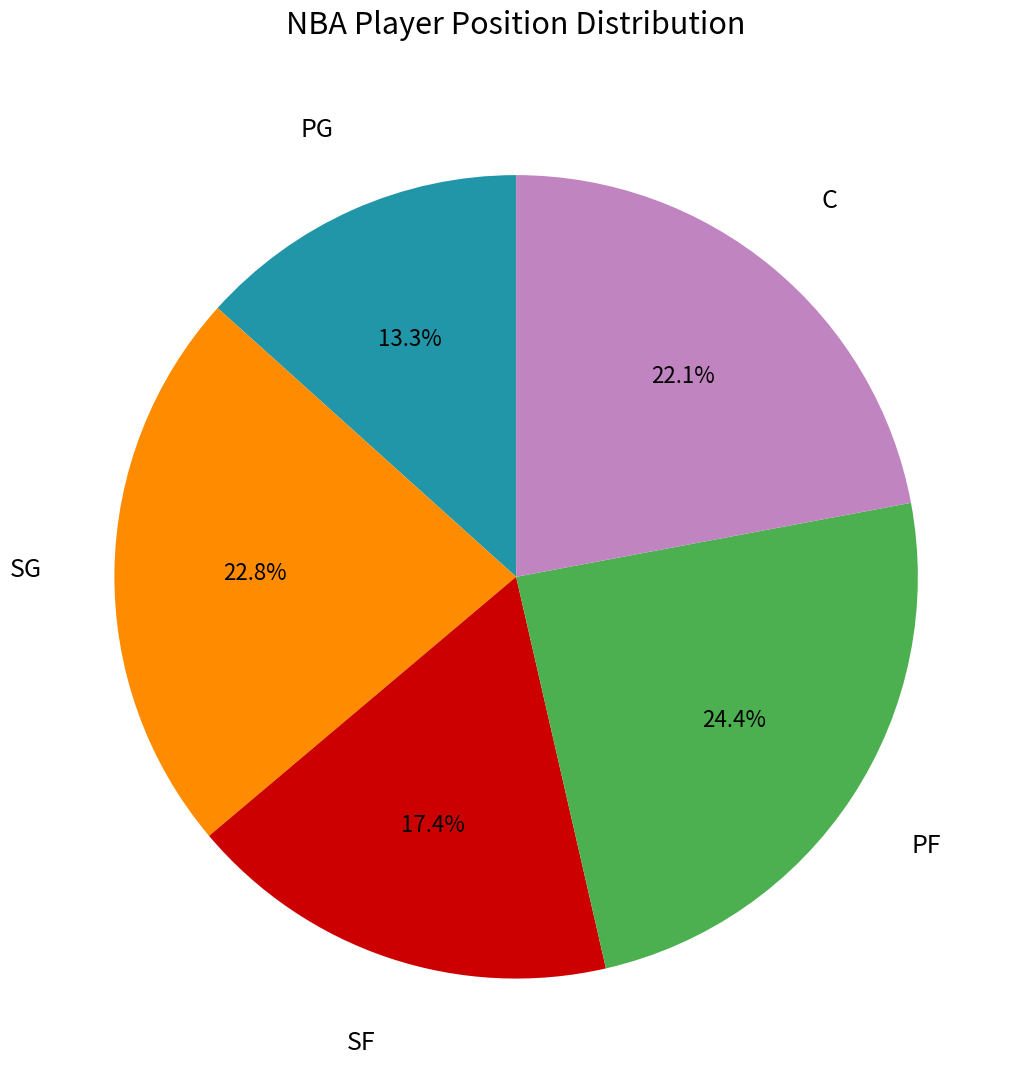

Count the number of slices in the pie.

5